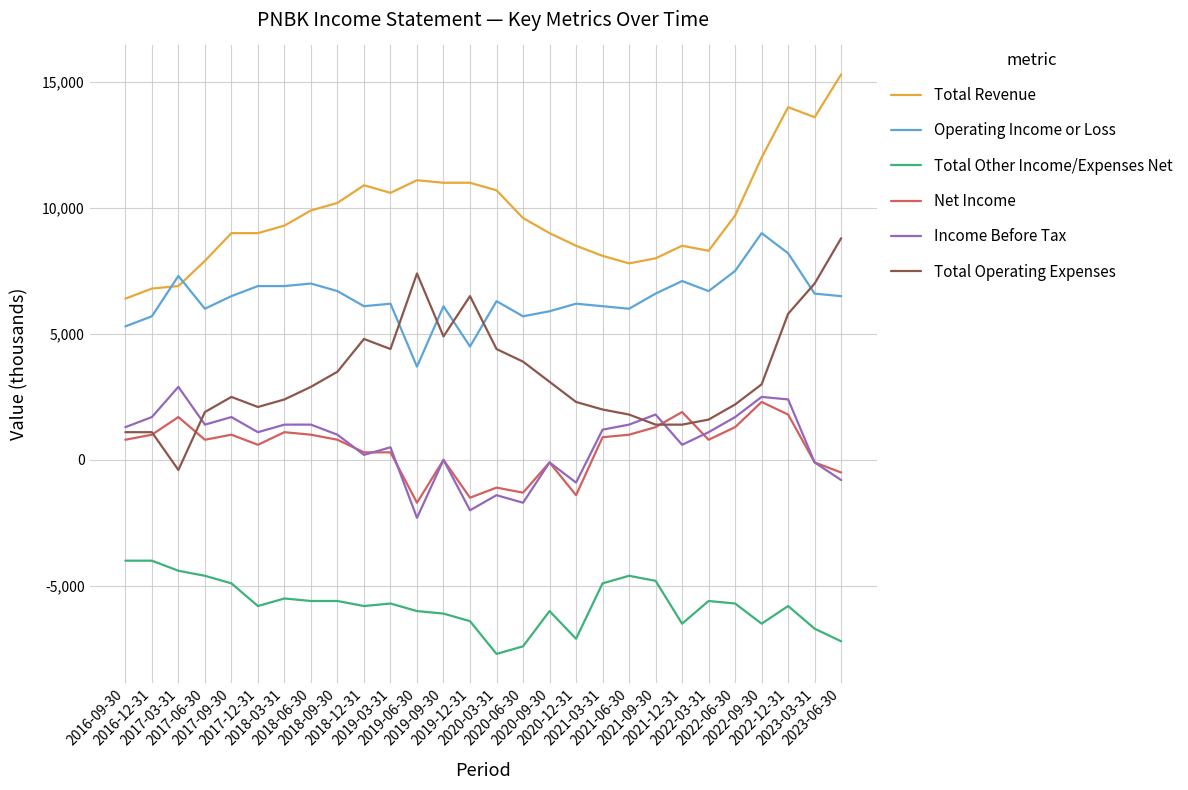

What value does the Total Revenue series have at 2020-12-31?

8500